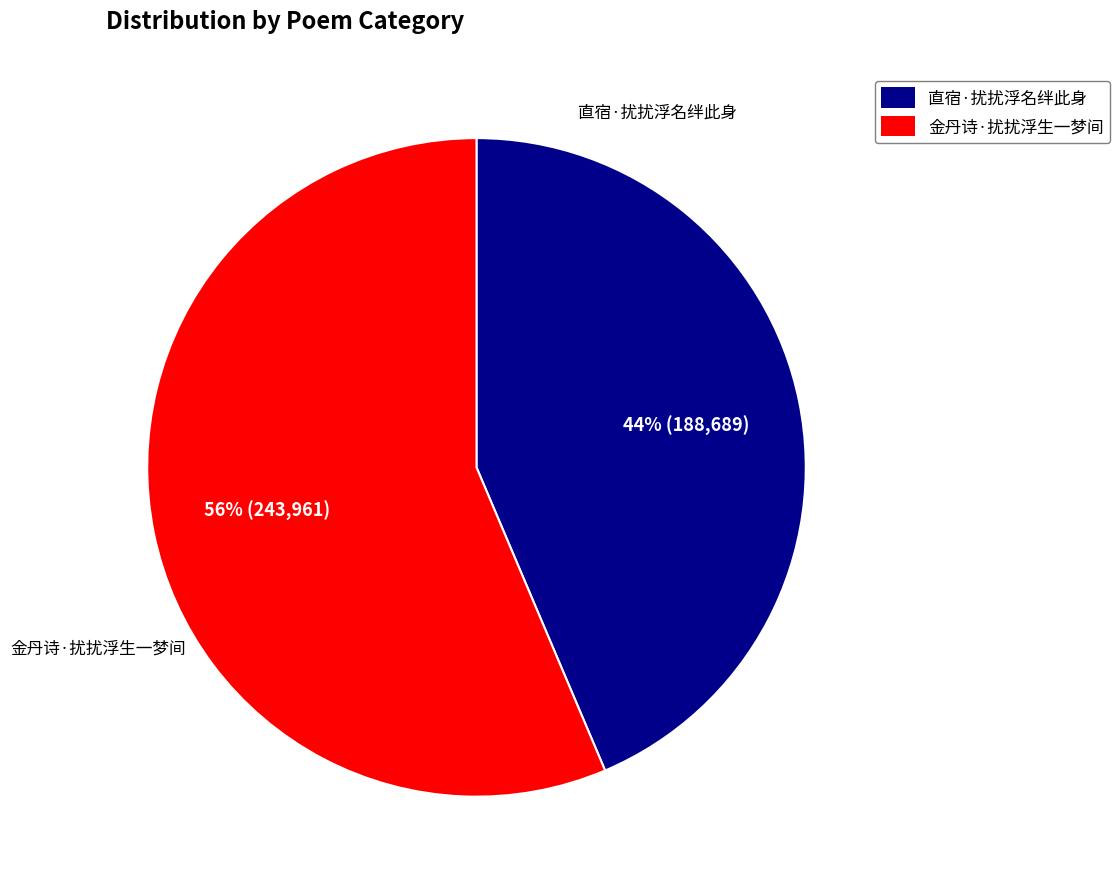

What is the largest slice in the pie chart?

金丹诗·扰扰浮生一梦间